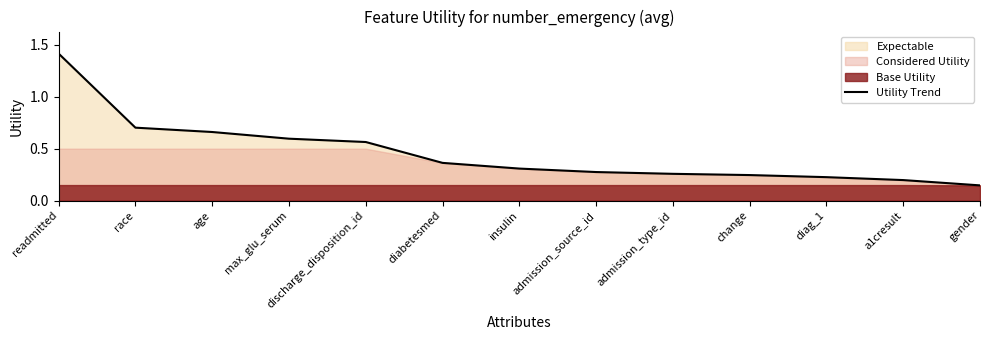

What is the sum of all values?

6.0